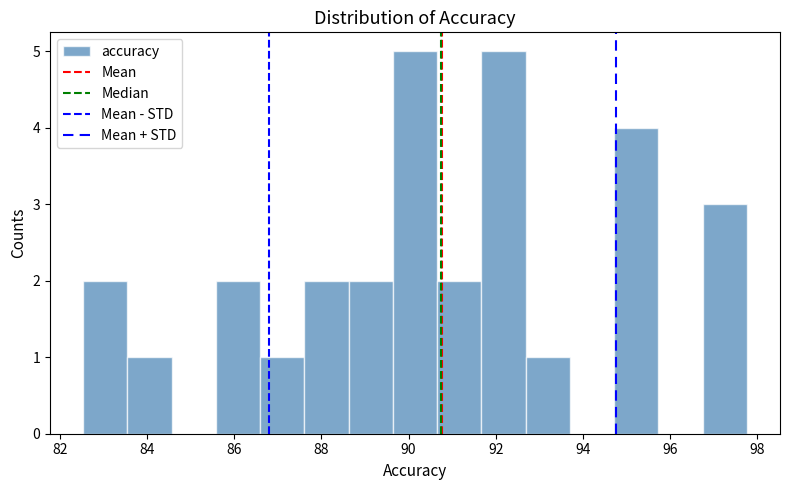

What is the height of the bar covering 85.6 to 86.6 on the x-axis? Neither the bar edges nor the heights are printed on the chart, so give them approximately, as read against the axes.

2